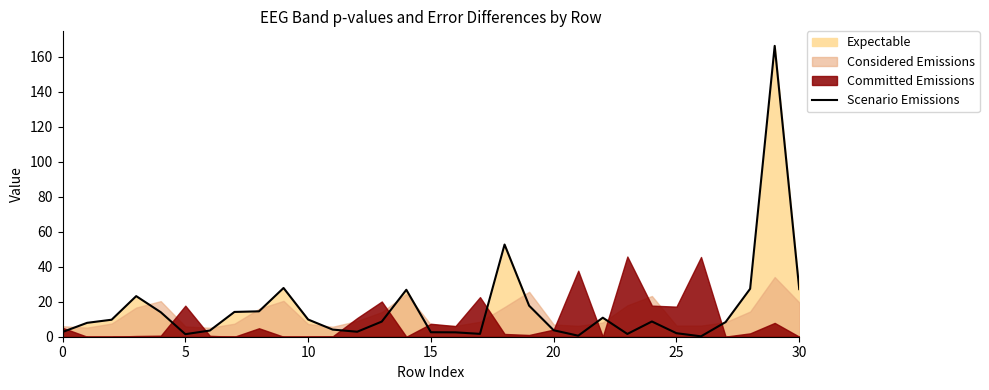

The value at 10 is 9.8. True or false?

True